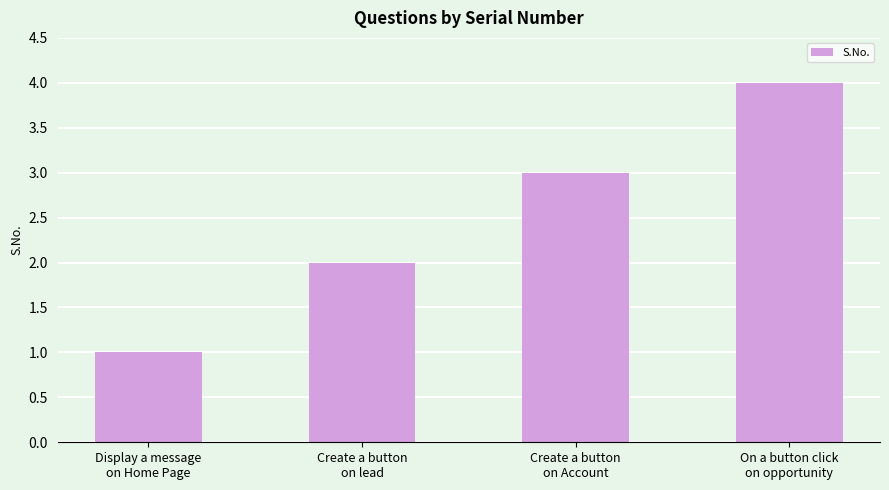

What is the smallest value displayed?

1